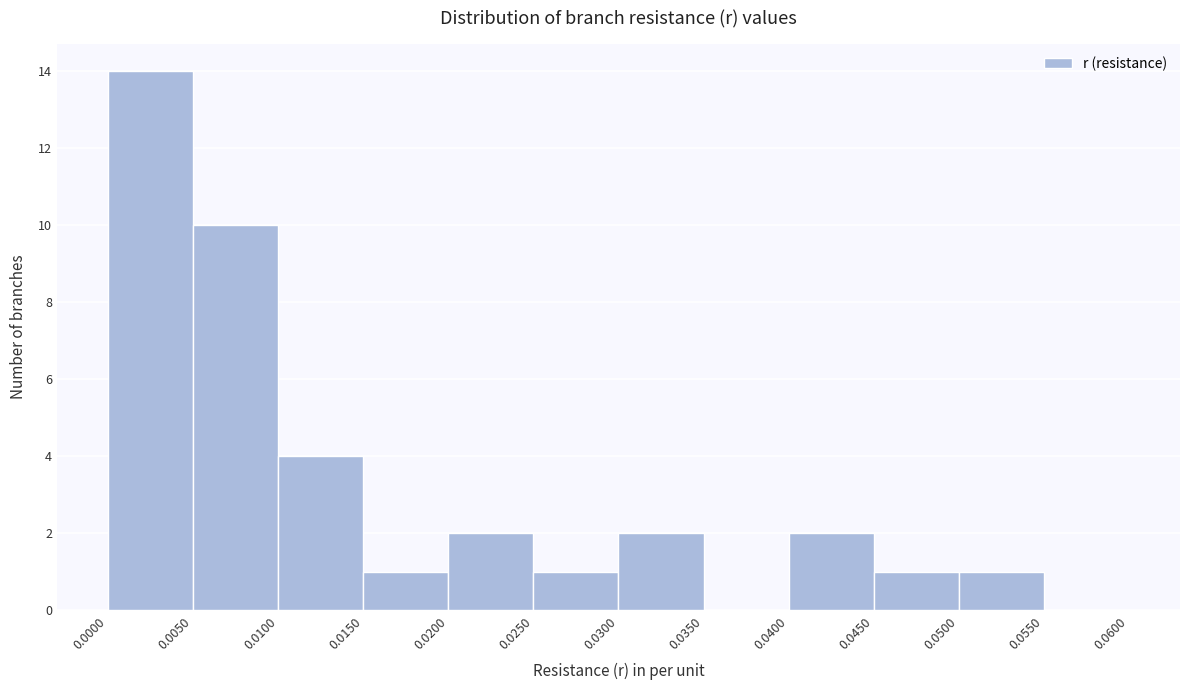

How tall is the bar that spans 0.0250 to 0.0300 on the x-axis? The values are not printed on the chart, so give them approximately, as read against the axis.

1